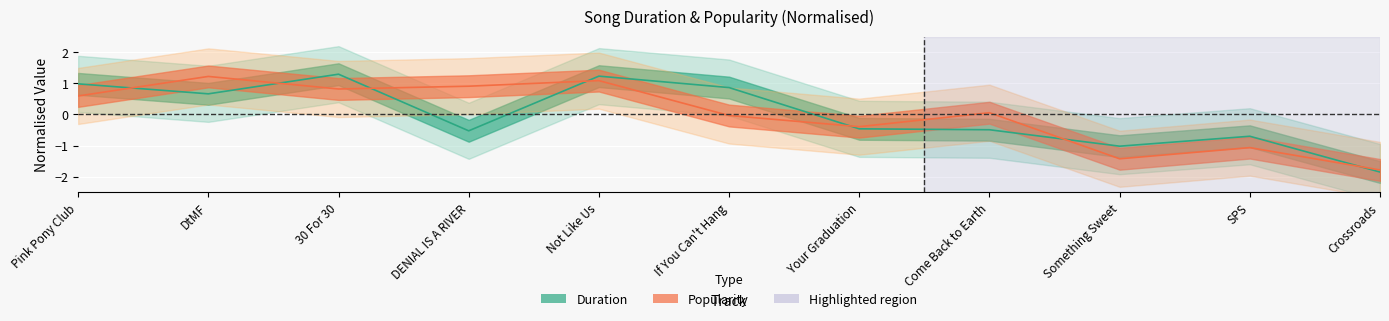

What are all the series names shown in the legend?

duration, popularity